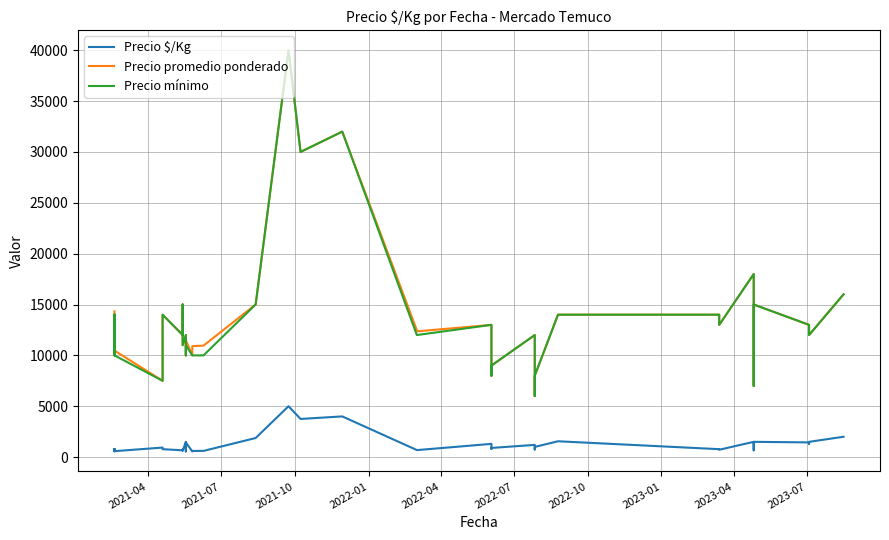

List the series in order of their peak value, highest first.

Precio promedio ponderado, Precio mínimo, Precio $/Kg